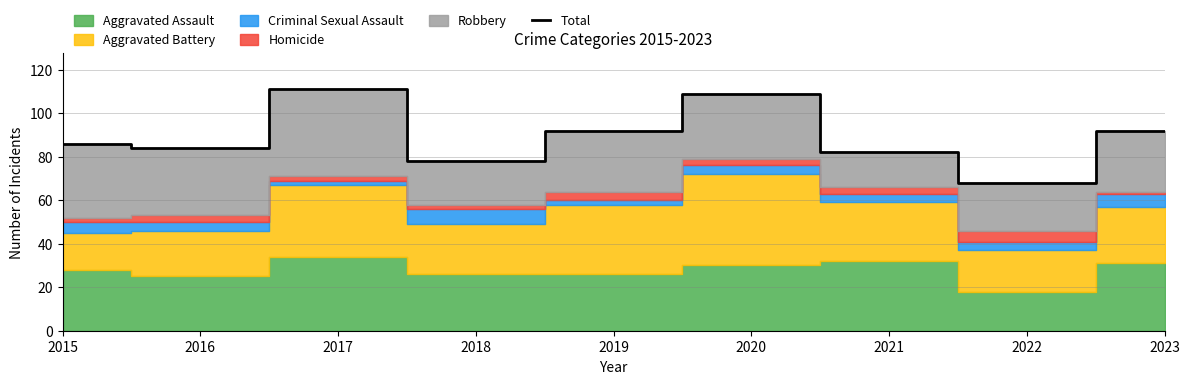

What is the sum of the values at 2021 and 2019?

174